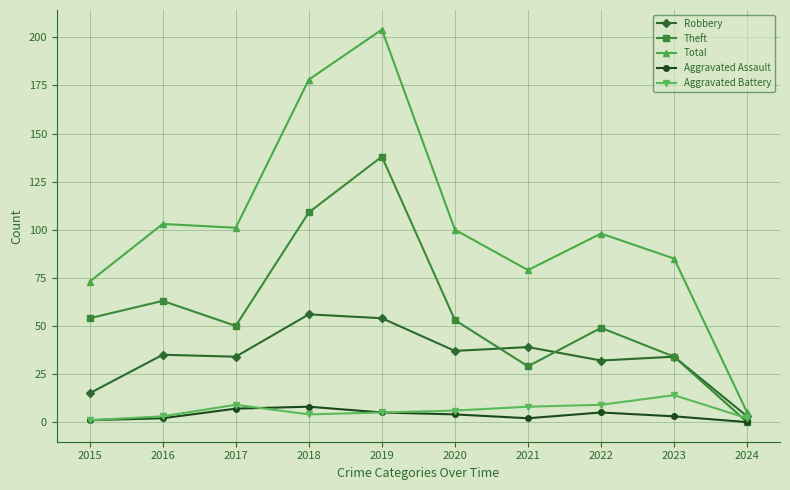

Which series has the widest spread of values?

Total